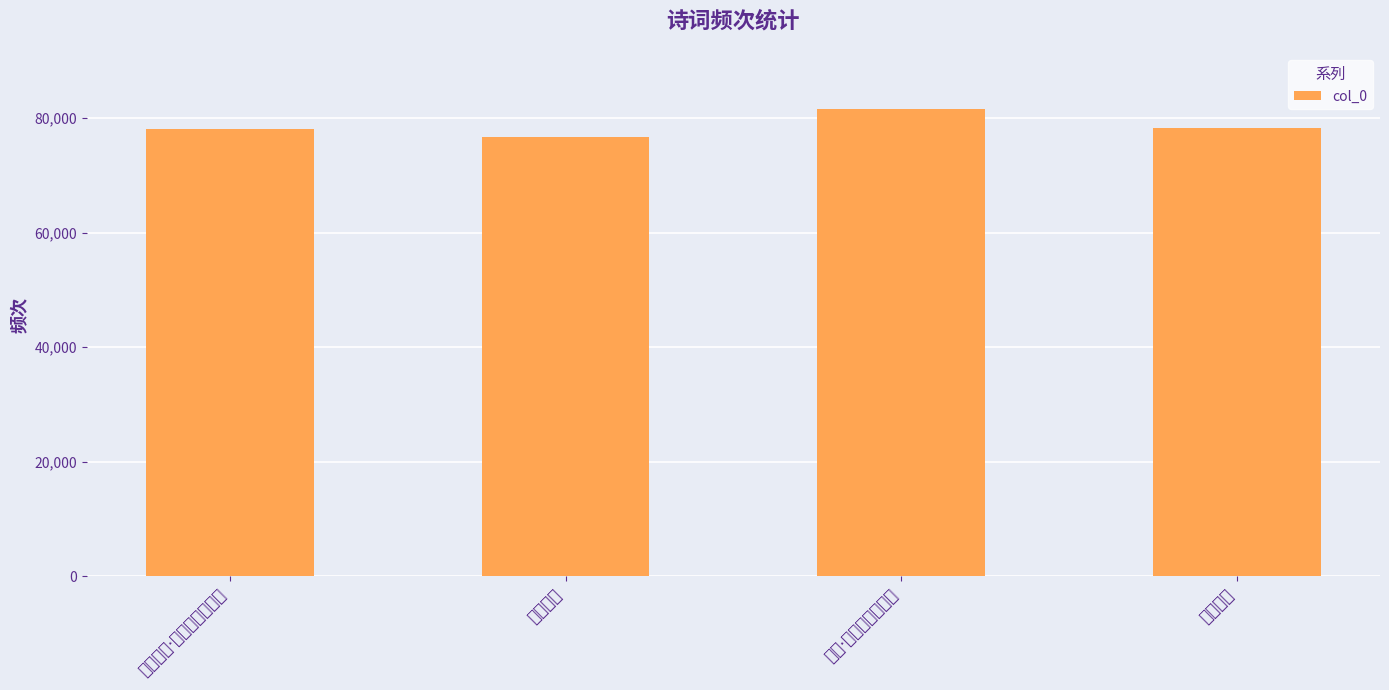

Rank the categories by value from highest to lowest.

书懹·愁向东华蹋软红, 醉中书懹, 秋晚书懹·颓然兀兀复腾腾, 秋晚书懹